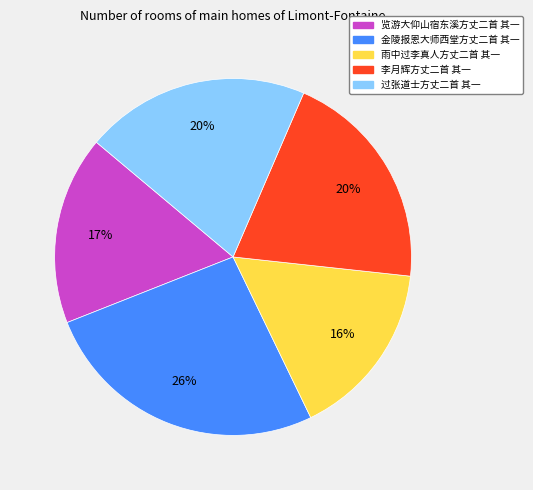

Which slice is the largest?

金陵报恩大师西堂方丈二首 其一